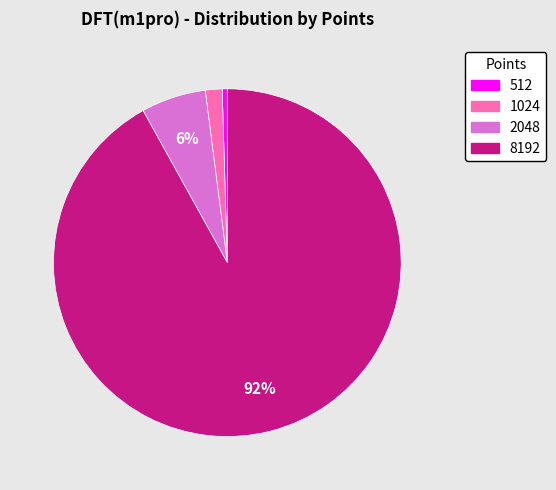

Is the sum of 512 and 2048 greater than half?

No